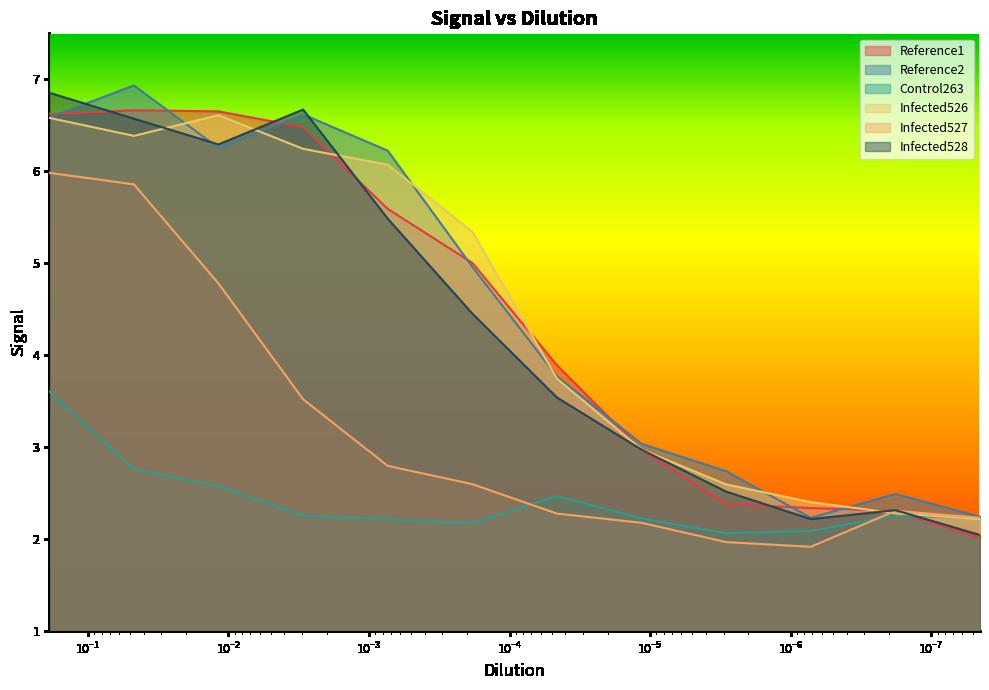

How many times do Infected527 and Infected526 cross each other?

1